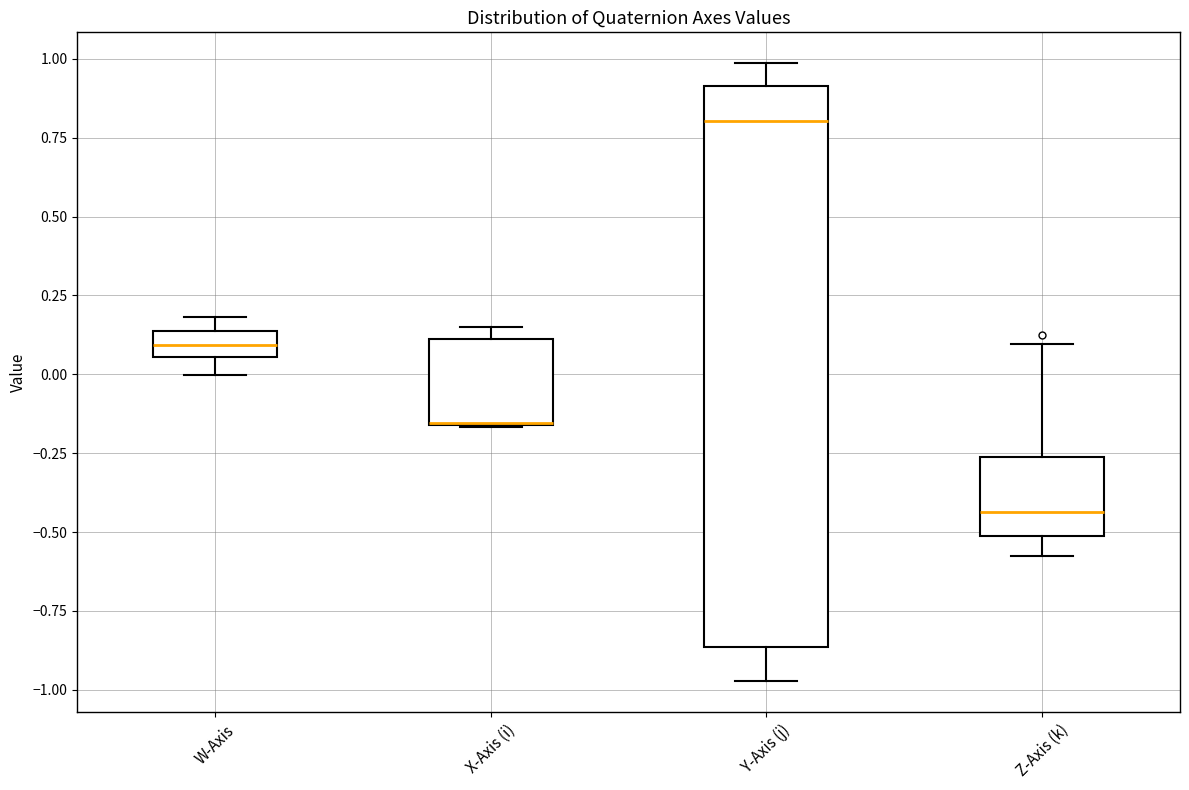

Comparing the boxes themselves (not the whiskers), which one is the tallest?

Y-Axis (j)